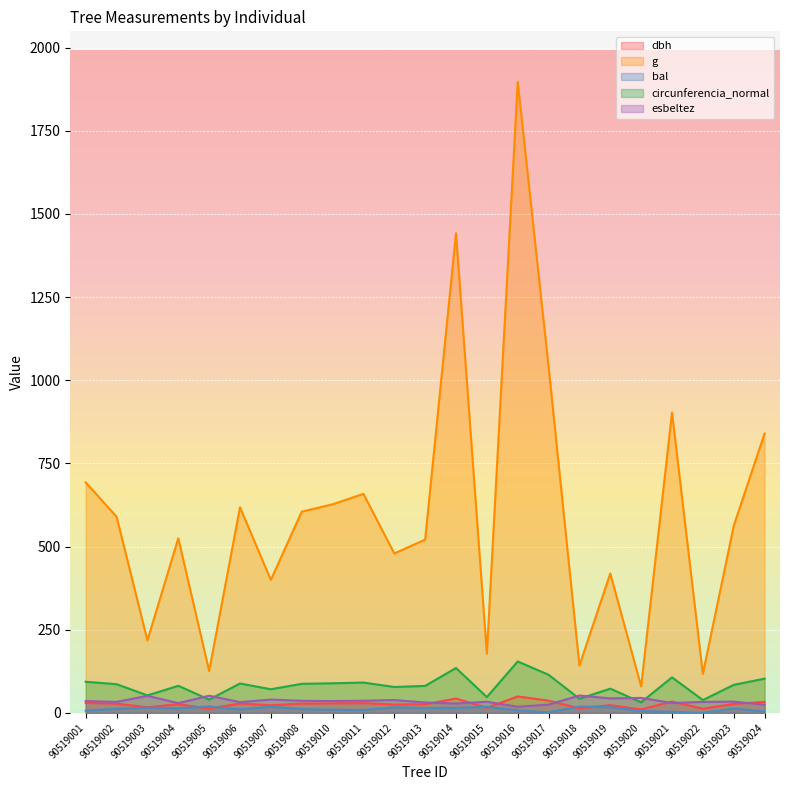

Reading right to left, what are all the values shown in this chart?

dbh: 90519024=32.7	90519023=26.8	90519022=12.2	90519021=33.9	90519020=10.1	90519019=23.1	90519018=13.4	90519017=36.4	90519016=49.1	90519015=15.1	90519014=42.9	90519013=25.8	90519012=24.7	90519011=28.9	90519010=28.2	90519008=27.8	90519007=22.6	90519006=28.1	90519005=12.7	90519004=25.9	90519003=16.6	90519002=27.4	90519001=29.7
g: 90519024=839.8	90519023=562.0	90519022=116.9	90519021=902.6	90519020=79.3	90519019=419.1	90519018=142.1	90519017=1040.6	90519016=1897.3	90519015=177.9	90519014=1442.1	90519013=520.8	90519012=479.2	90519011=658.2	90519010=626.8	90519008=604.8	90519007=399.4	90519006=618.0	90519005=125.7	90519004=524.8	90519003=217.7	90519002=589.6	90519001=692.8
bal: 90519024=4.2	90519023=12.8	90519022=0.0	90519021=3.0	90519020=5.4	90519019=17.1	90519018=18.9	90519017=1.5	90519016=7.4	90519015=17.7	90519014=15.0	90519013=14.3	90519012=16.5	90519011=8.4	90519010=9.3	90519008=11.1	90519007=18.3	90519006=10.2	90519005=19.3	90519004=13.6	90519003=15.8	90519002=11.9	90519001=6.4
circunferencia_normal: 90519024=102.7	90519023=84.0	90519022=38.3	90519021=106.5	90519020=31.6	90519019=72.6	90519018=42.2	90519017=114.3	90519016=154.4	90519015=47.3	90519014=134.6	90519013=80.9	90519012=77.6	90519011=91.0	90519010=88.8	90519008=87.2	90519007=70.8	90519006=88.1	90519005=39.7	90519004=81.2	90519003=52.3	90519002=86.1	90519001=93.3
esbeltez: 90519024=24.5	90519023=33.6	90519022=32.8	90519021=29.5	90519020=44.8	90519019=43.3	90519018=52.0	90519017=24.7	90519016=18.3	90519015=33.2	90519014=28.0	90519013=31.1	90519012=38.5	90519011=36.3	90519010=35.4	90519008=36.0	90519007=39.9	90519006=32.1	90519005=51.4	90519004=29.0	90519003=51.0	90519002=32.9	90519001=35.4